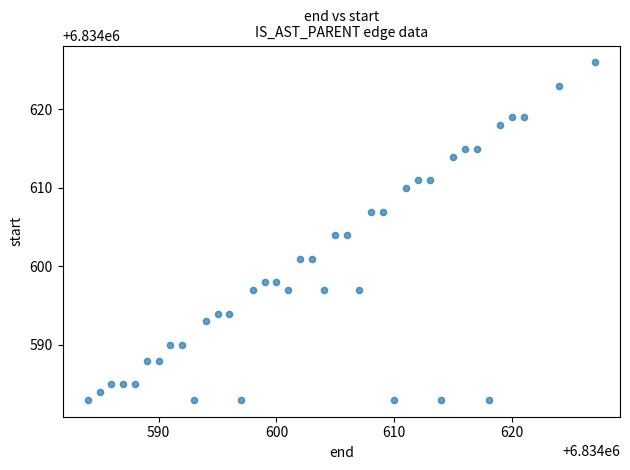

What is the range of X values (max minus min)?

43